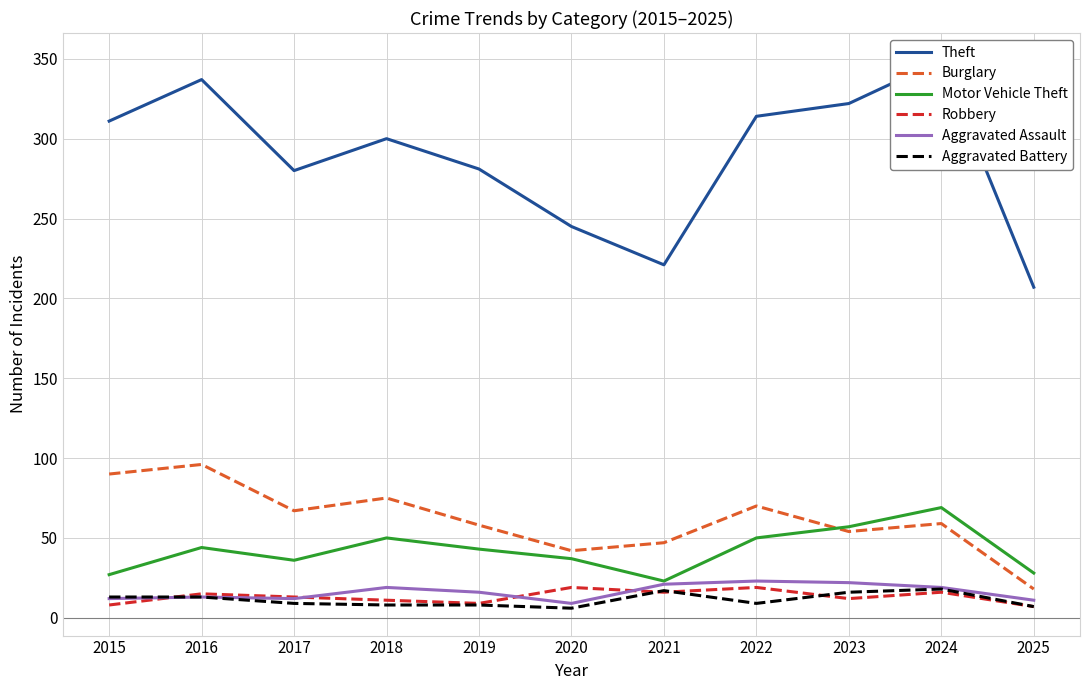

The value of Burglary at 2017 is 117. True or false?

False